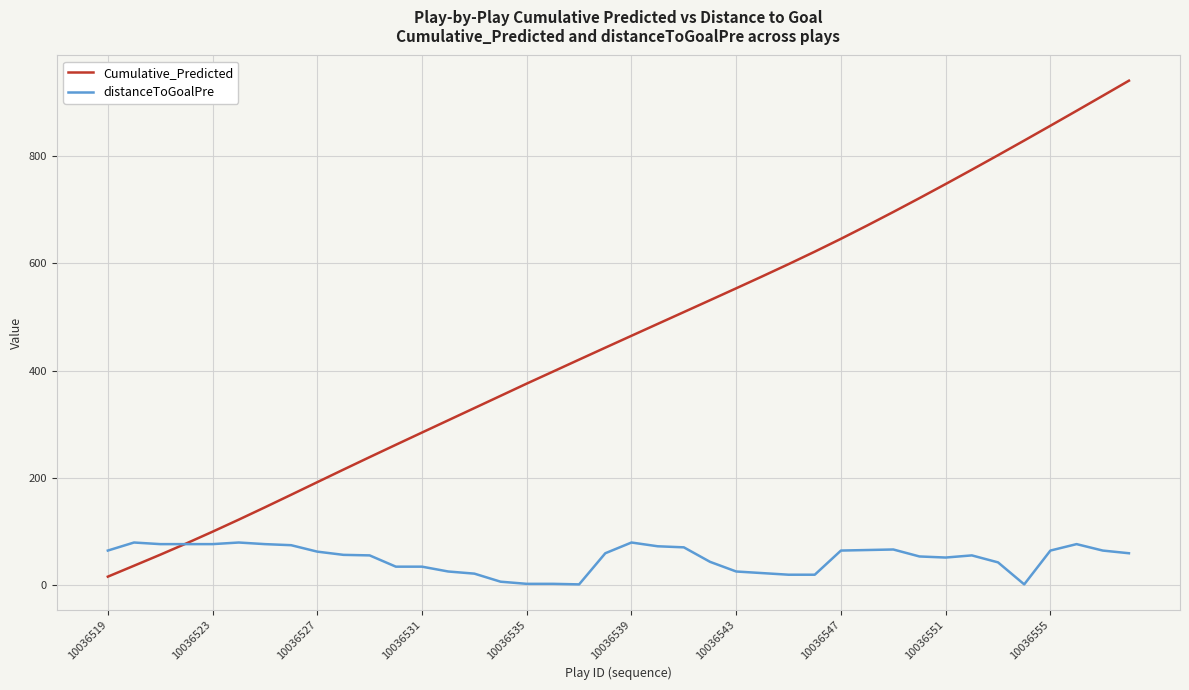

Which series has the largest total across all categories?

Cumulative_Predicted